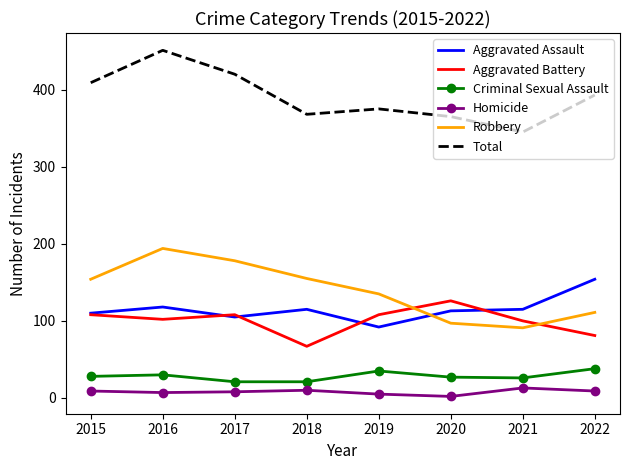

True or false: Homicide and Robbery cross at least once.

False